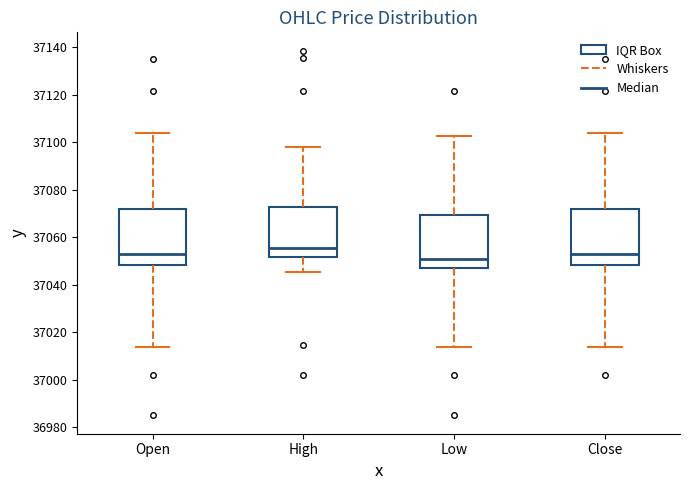

Reading left to right, transcribe this box plot: for each box, give where its median line is, the range the box spans, and where its two whiskers end, as read against the y-axis. The values are not printed on the chart, so give them approximately, as read against the axis.

Open: median 37052, box 37048 to 37072, whiskers 37014 to 37104
High: median 37056, box 37052 to 37072, whiskers 37046 to 37098
Low: median 37052, box 37048 to 37070, whiskers 37014 to 37102
Close: median 37054, box 37048 to 37072, whiskers 37014 to 37104